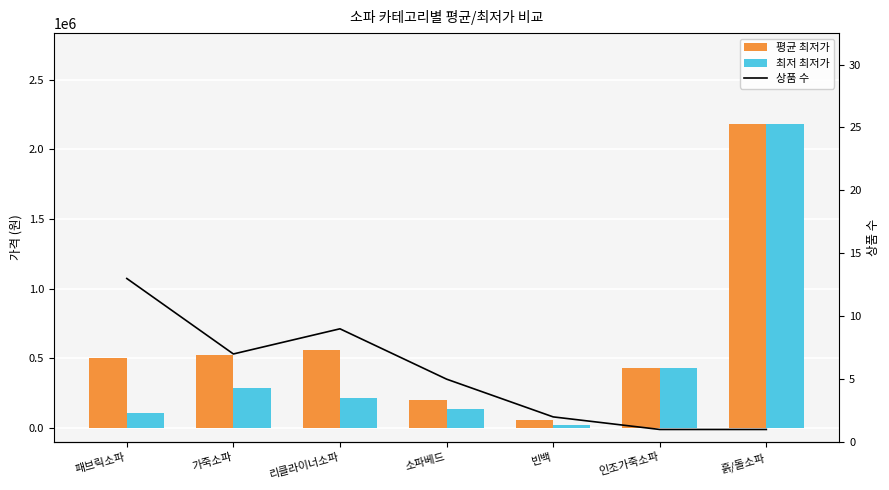

Read the 최저 최저가 value at 인조가죽소파.

428000